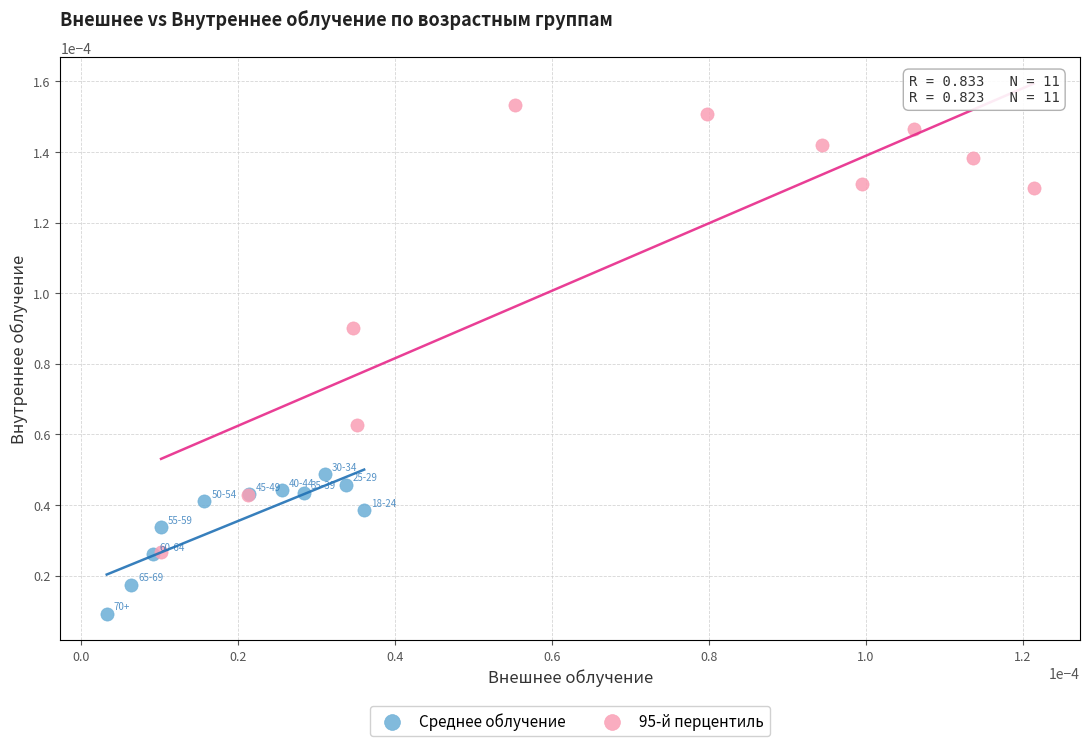

Which series contains the lowest Y value?

Среднее облучение